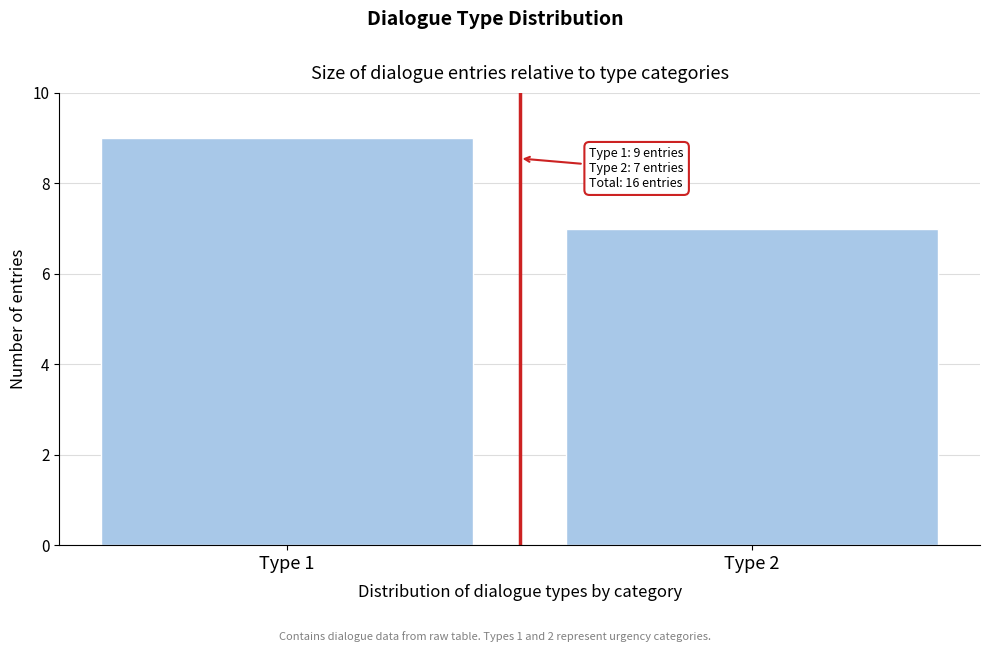

Reading right to left, extract all data points from this chart.

Type 2=7	Type 1=9